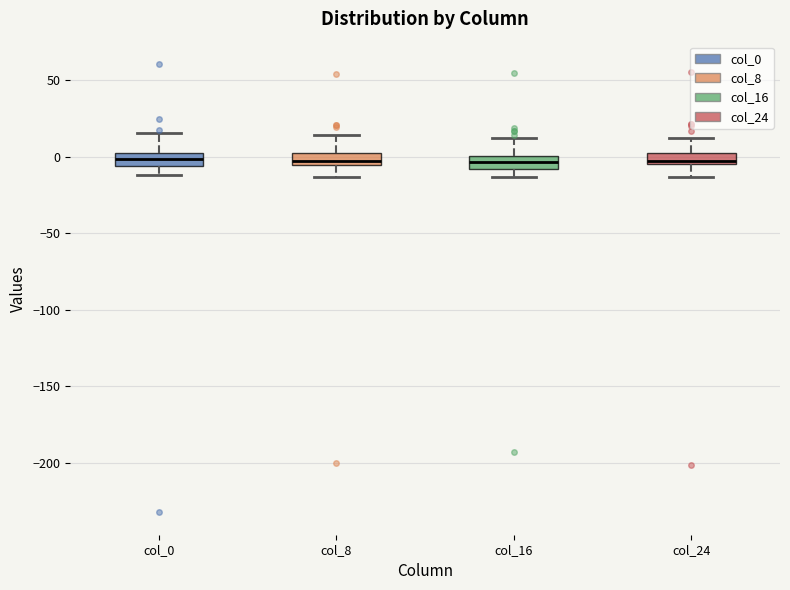

Where is the upper edge of the box for col_8 on the y-axis? The values are not printed on the chart, so give them approximately, as read against the axis.

5